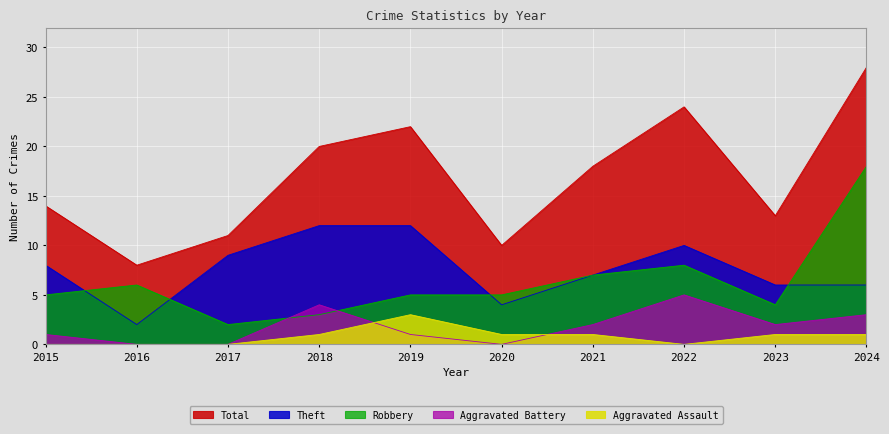

How many data points in Robbery are above 5?

4